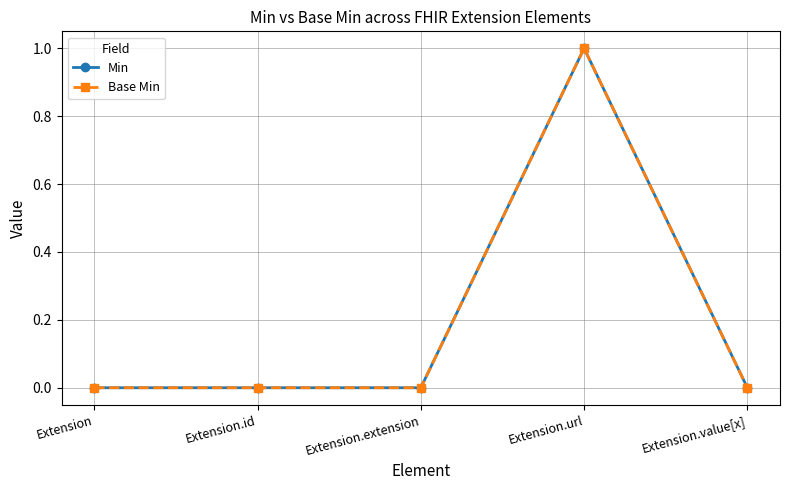

Where is Base Min nearest to the value 0?

Extension